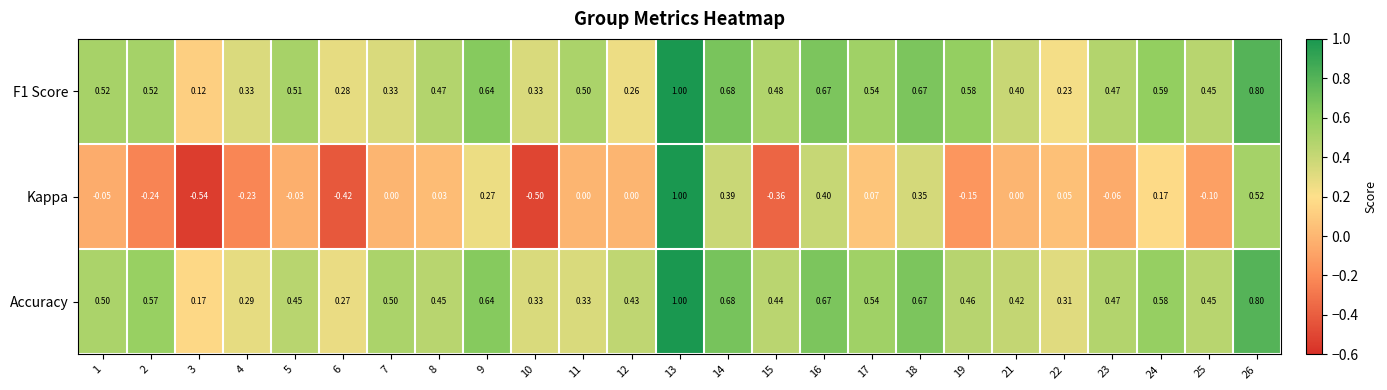

What is the smallest value displayed?

-0.5